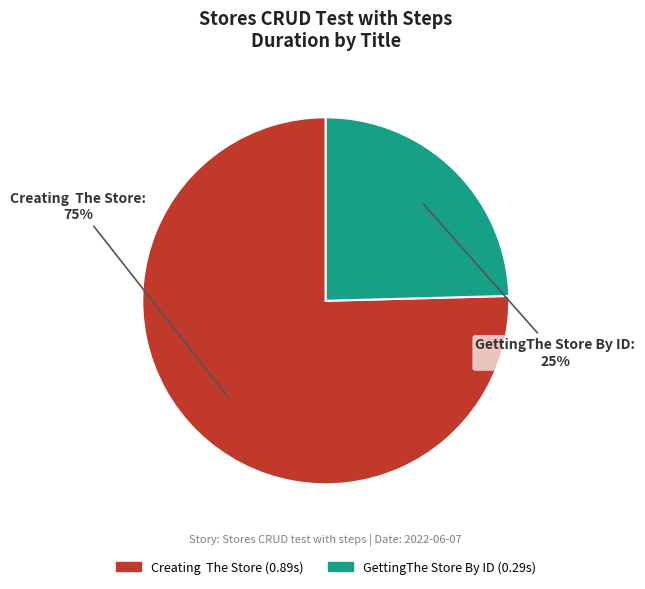

Which slice is the smallest?

GettingThe Store By ID